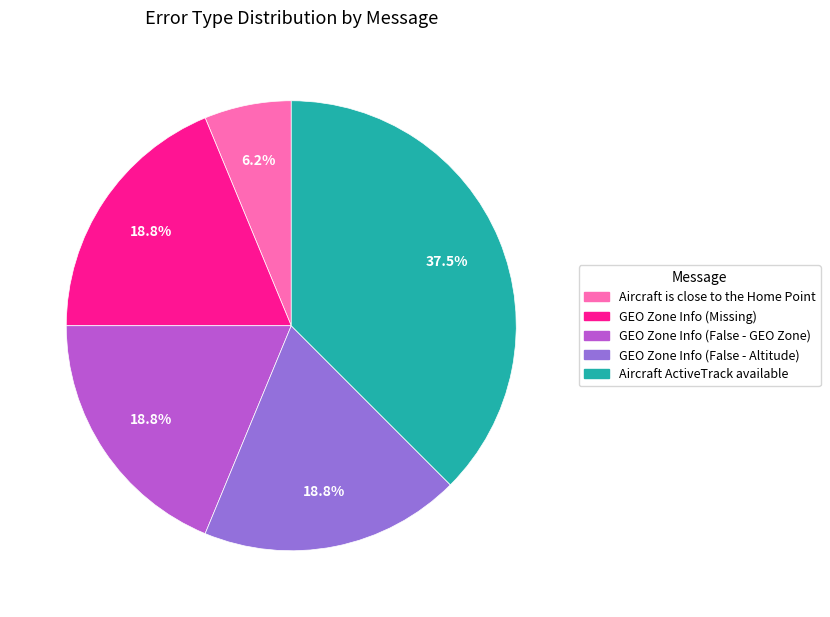

What is the total percentage of GEO Zone Info (Missing) and Aircraft ActiveTrack available?

56.2%